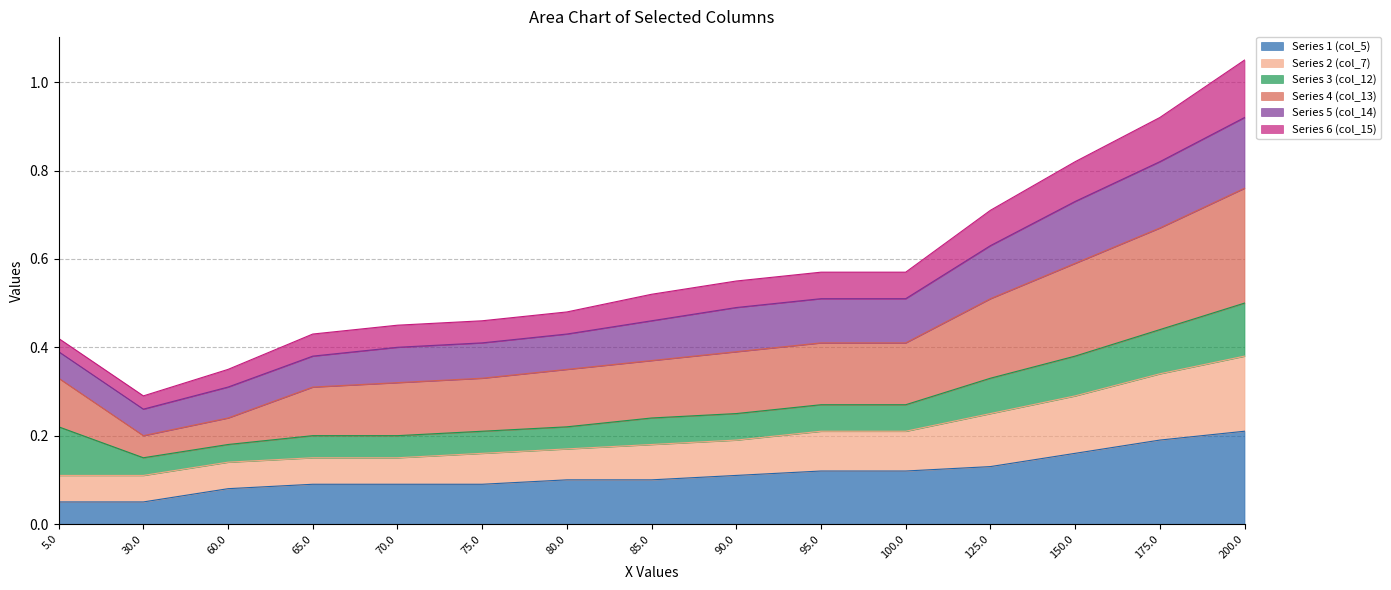

At which label is Series 1 (col_5) closest to 0?

5.0